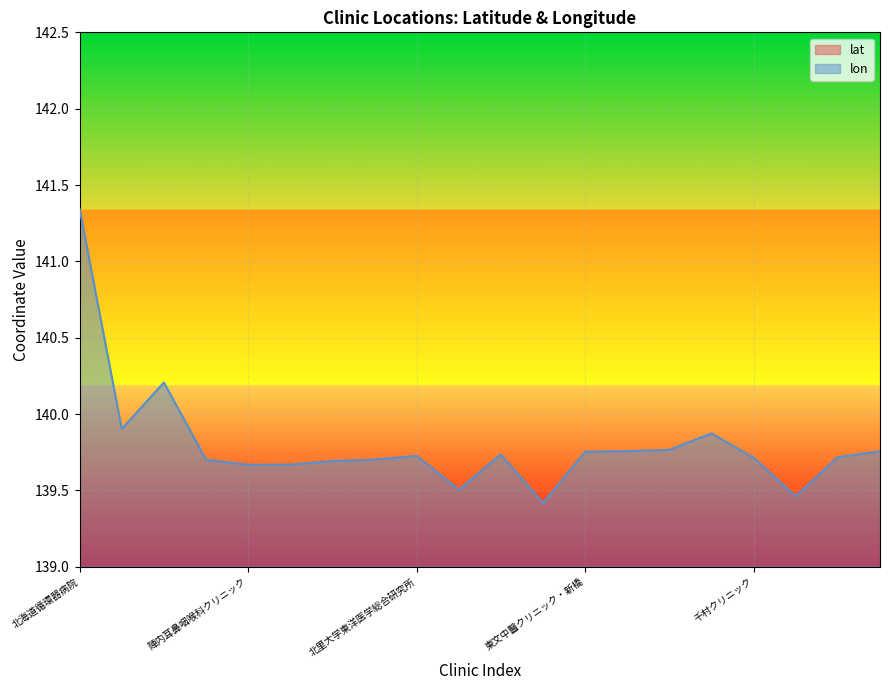

Reading left to right, extract all data points from this chart.

lat: 43.0	36.5	36.1	35.7	35.7	35.7	35.7	35.7	35.6	35.7	35.7	35.7	35.7	35.7	35.7	35.8	35.7	35.7	35.8	35.7
lon: 141.3	139.9	140.2	139.7	139.7	139.7	139.7	139.7	139.7	139.5	139.7	139.4	139.8	139.8	139.8	139.9	139.7	139.5	139.7	139.8